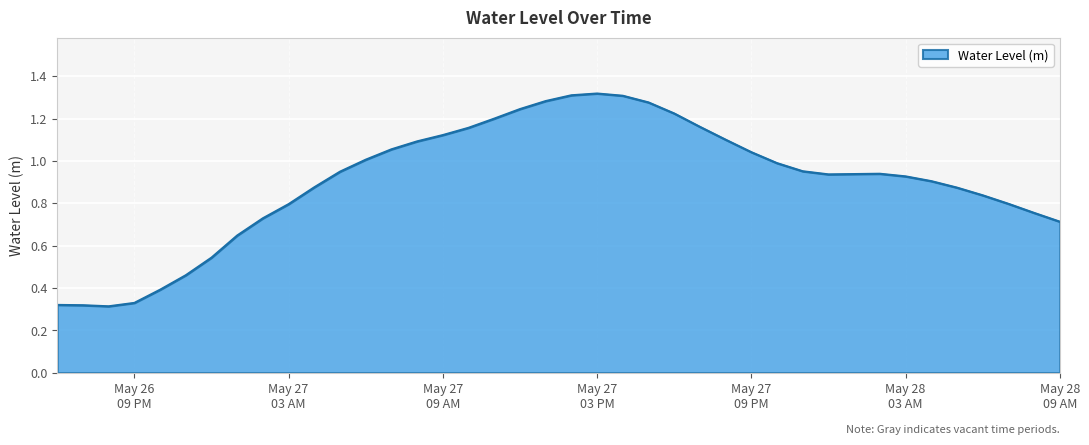

List the labels in order of value, largest first.

2024-05-27 15:00:00, 2024-05-27 14:00:00, 2024-05-27 16:00:00, 2024-05-27 13:00:00, 2024-05-27 17:00:00, 2024-05-27 12:00:00, 2024-05-27 18:00:00, 2024-05-27 11:00:00, 2024-05-27 19:00:00, 2024-05-27 10:00:00, 2024-05-27 09:00:00, 2024-05-27 20:00:00, 2024-05-27 08:00:00, 2024-05-27 07:00:00, 2024-05-27 21:00:00, 2024-05-27 06:00:00, 2024-05-27 22:00:00, 2024-05-27 23:00:00, 2024-05-27 05:00:00, 2024-05-28 02:00:00, 2024-05-28 01:00:00, 2024-05-28 00:00:00, 2024-05-28 03:00:00, 2024-05-28 04:00:00, 2024-05-27 04:00:00, 2024-05-28 05:00:00, 2024-05-28 06:00:00, 2024-05-28 07:00:00, 2024-05-27 03:00:00, 2024-05-28 08:00:00, 2024-05-27 02:00:00, 2024-05-28 09:00:00, 2024-05-27 01:00:00, 2024-05-27 00:00:00, 2024-05-26 23:00:00, 2024-05-26 22:00:00, 2024-05-26 21:00:00, 2024-05-26 18:00:00, 2024-05-26 19:00:00, 2024-05-26 20:00:00